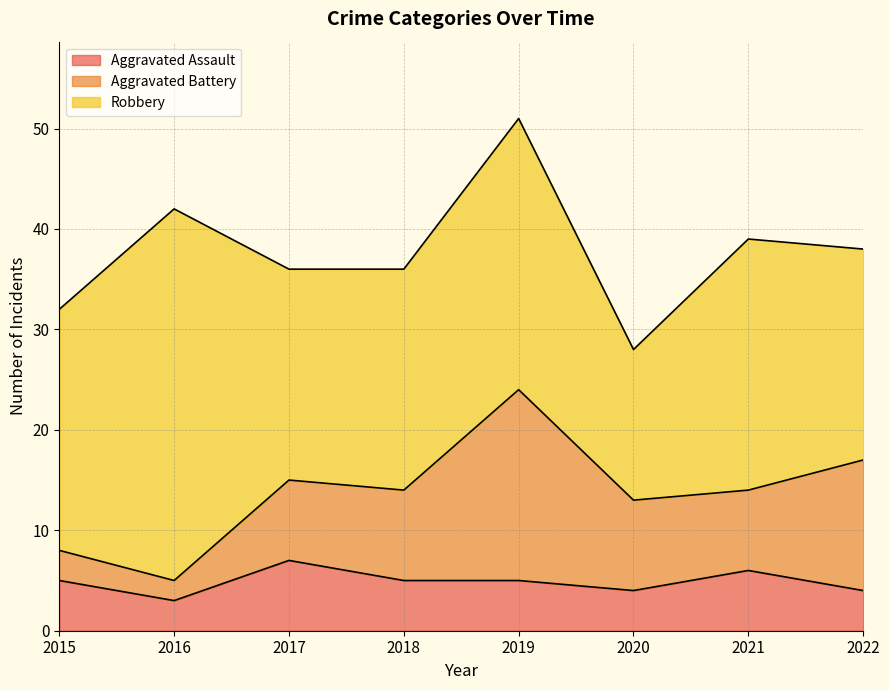

The value of Aggravated Battery at 2021 is 8. True or false?

True